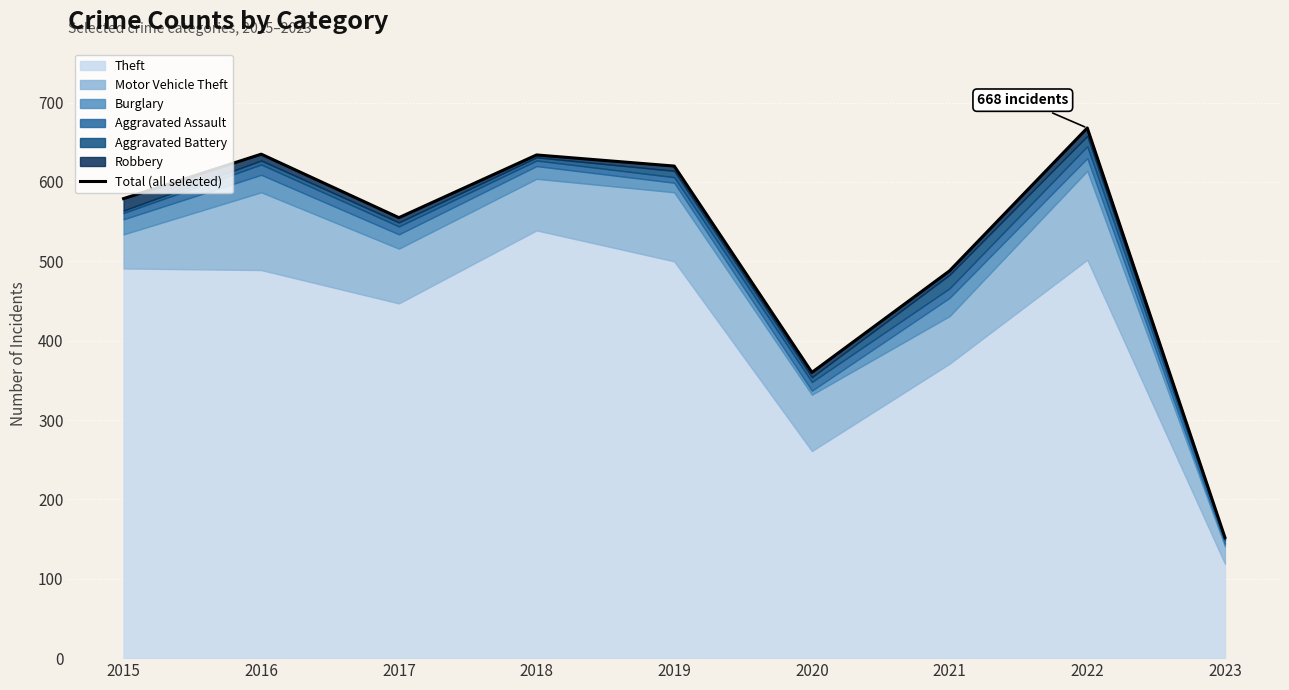

Where does the data first go above 579?

2016